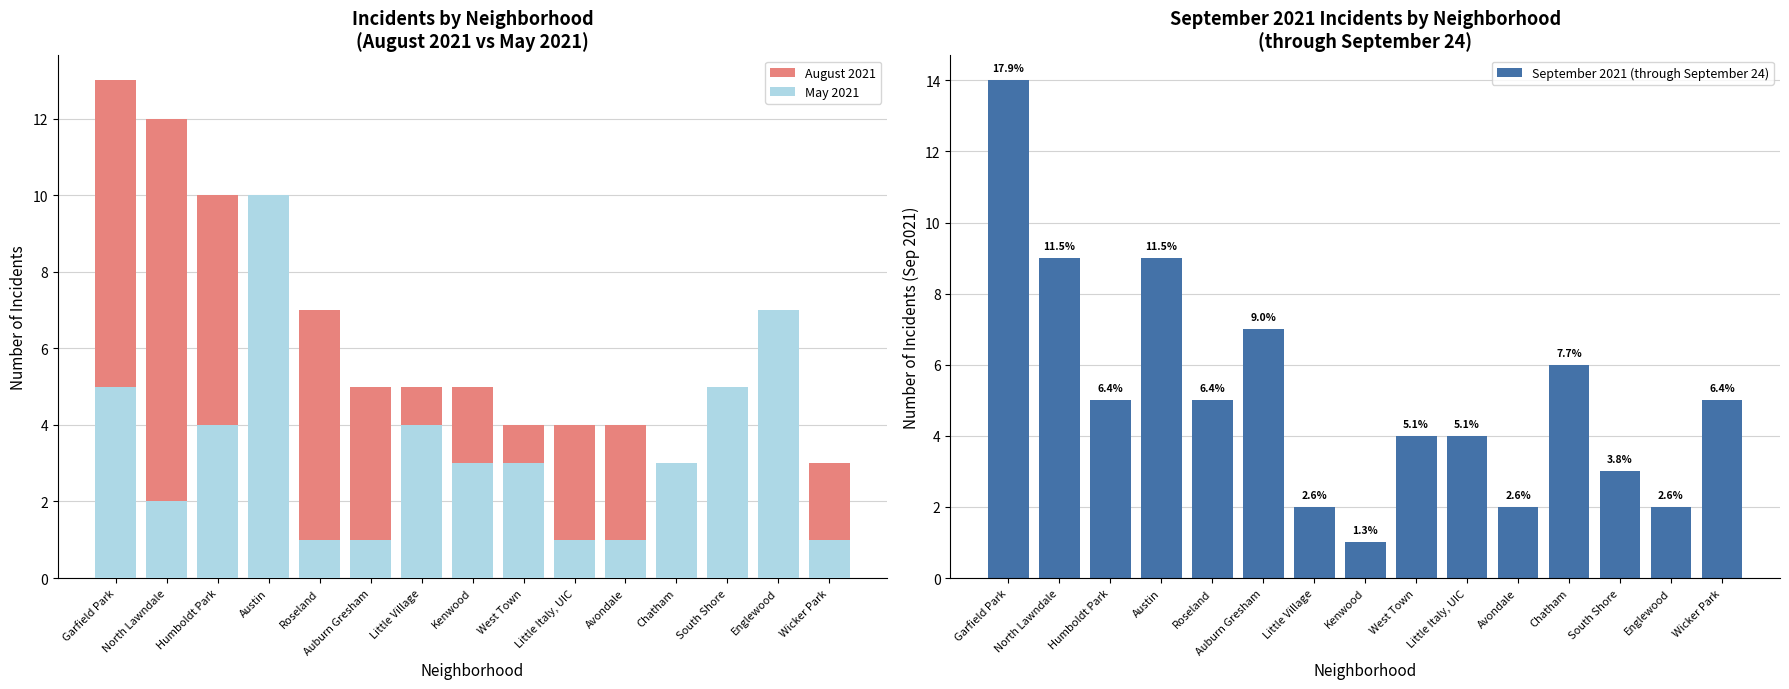

How many data points in May 2021 are less than 3?

6